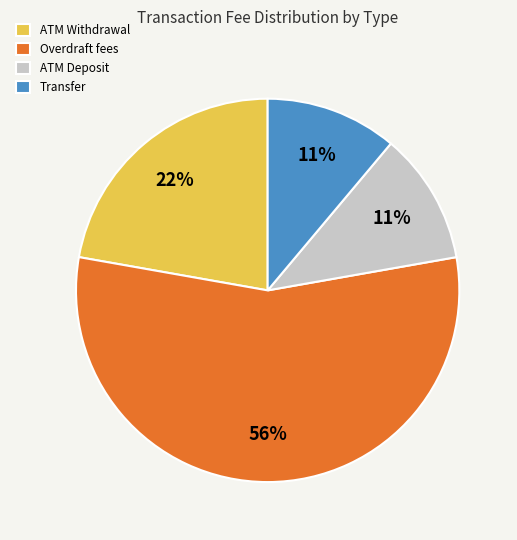

The ATM Deposit slice represents 16% of the pie. True or false?

False